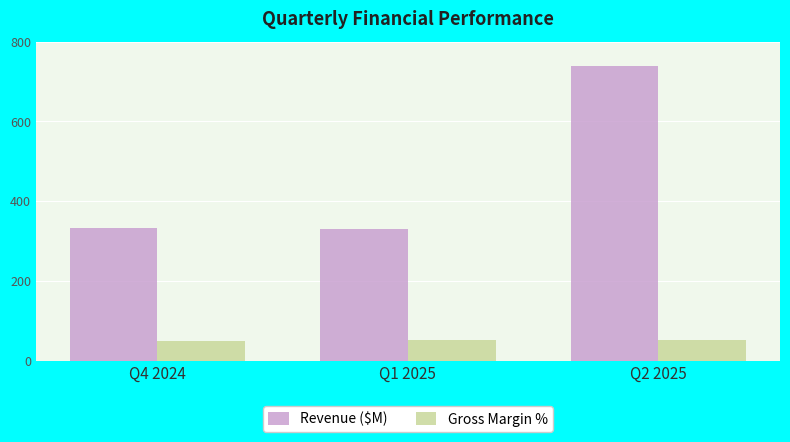

What is the spread (max minus min) of values at Q2 2025?

687.8